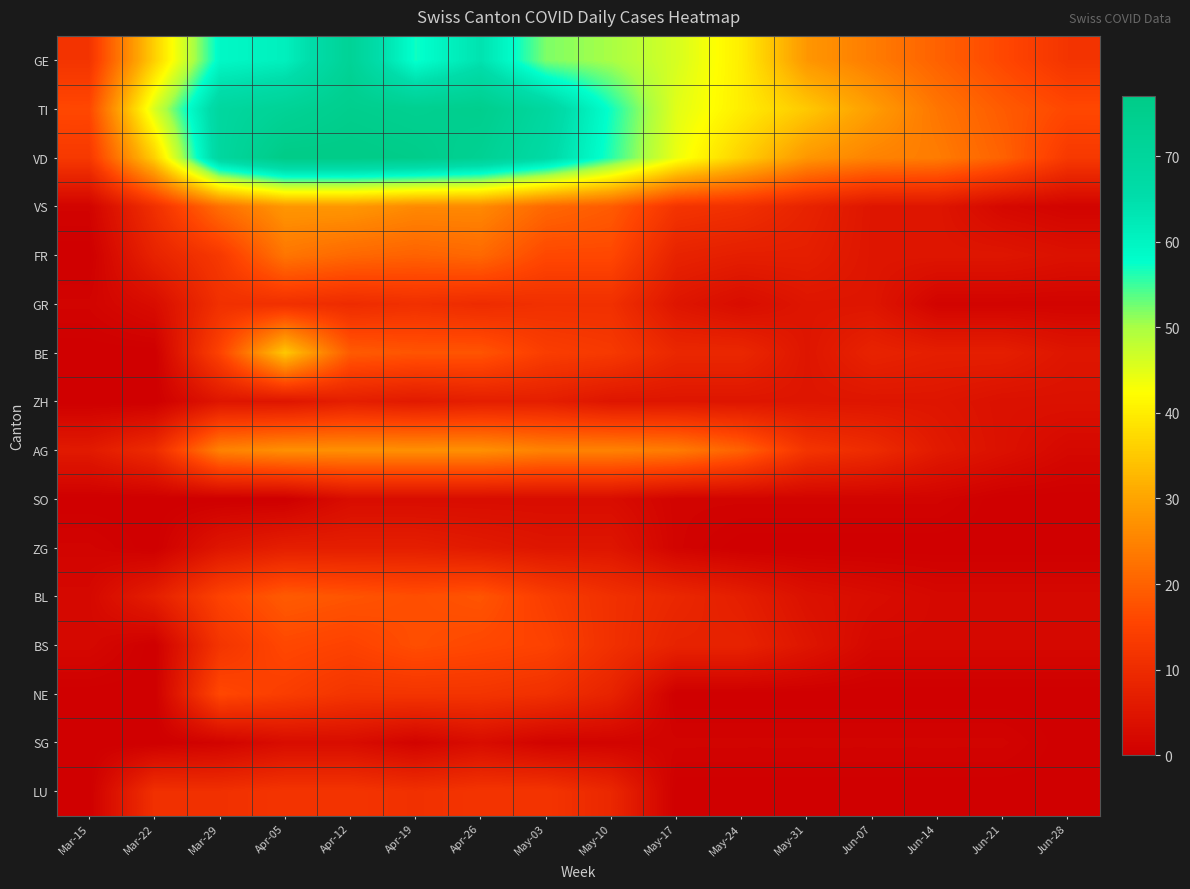

How many distinct data groups are displayed?

16